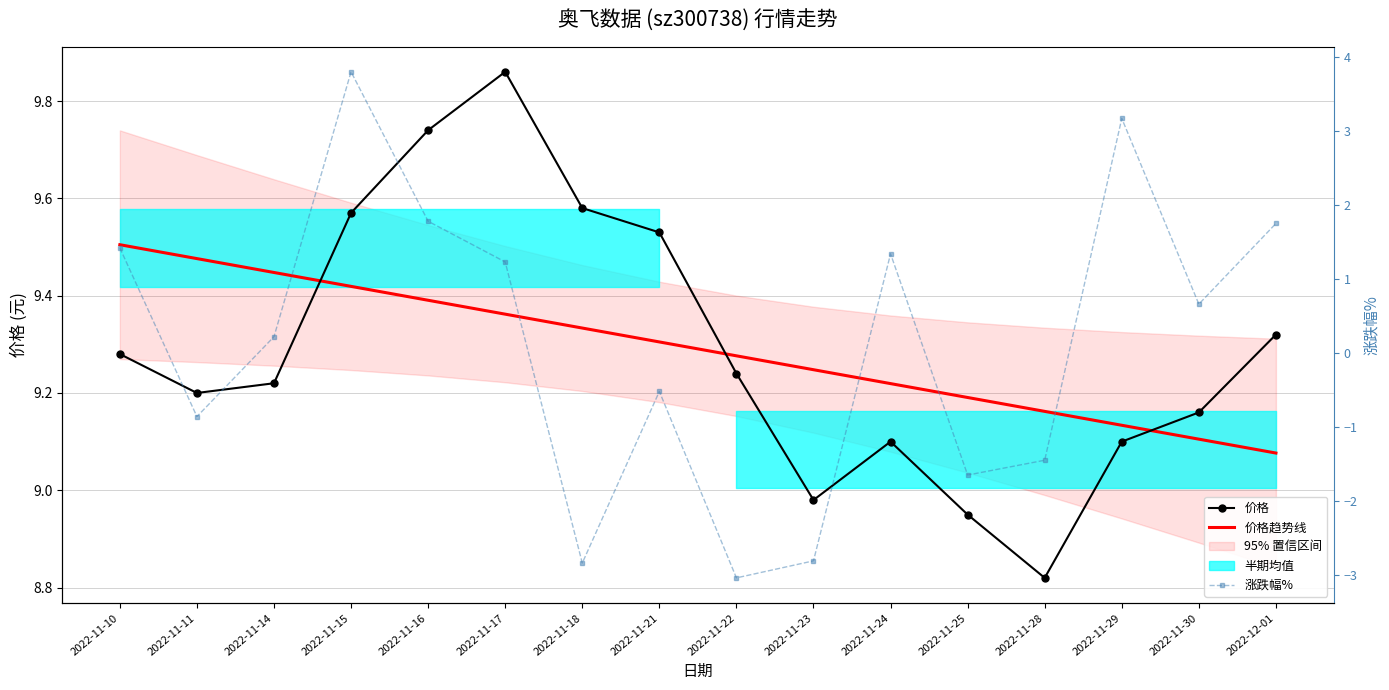

Reading left to right, extract all data points from this chart.

价格: 9.3	9.2	9.2	9.6	9.7	9.9	9.6	9.5	9.2	9.0	9.1	8.9	8.8	9.1	9.2	9.3
价格趋势线: 9.5	9.5	9.4	9.4	9.4	9.4	9.3	9.3	9.3	9.2	9.2	9.2	9.2	9.1	9.1	9.1
涨跌幅%: 1.4	-0.9	0.2	3.8	1.8	1.2	-2.8	-0.5	-3.0	-2.8	1.3	-1.6	-1.4	3.2	0.7	1.8